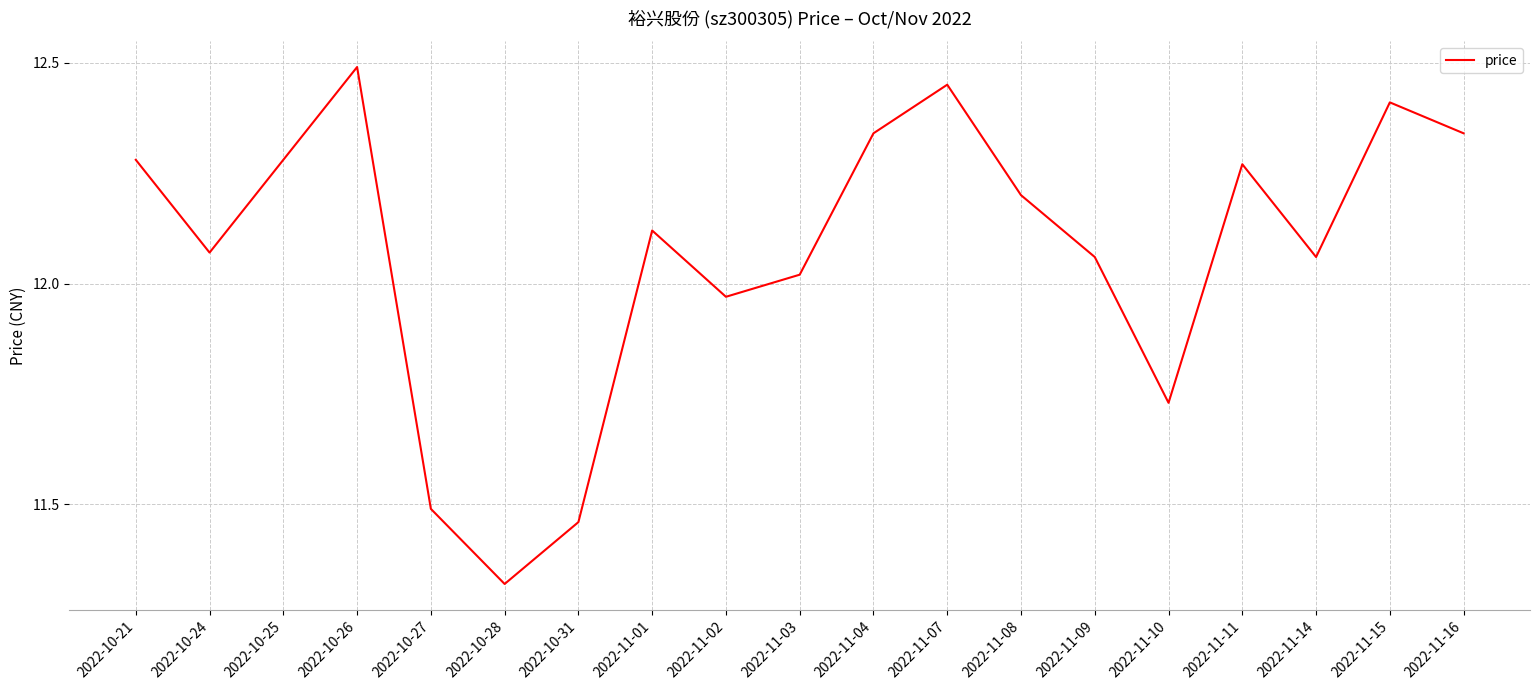

At which label does the data first exceed 12?

2022-10-21